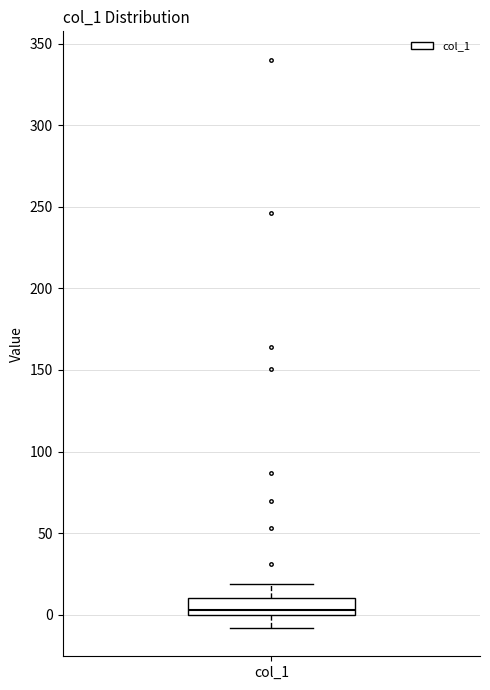

Transcribe this box plot: give where the median line is, the range the box spans, and where the two whiskers end, as read against the y-axis. The values are not printed on the chart, so give them approximately, as read against the axis.

median 5, box 0 to 10, whiskers -10 to 20